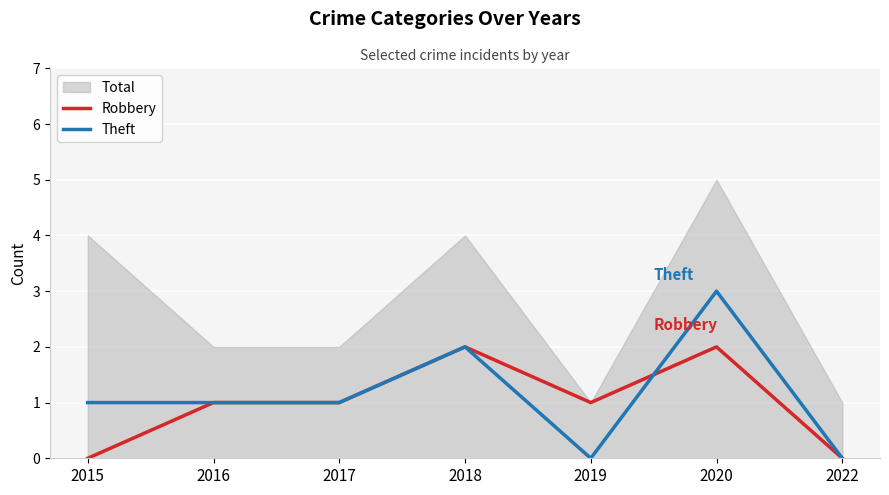

Is the value of Robbery at 2020 greater than the value of Theft at 2018?

No